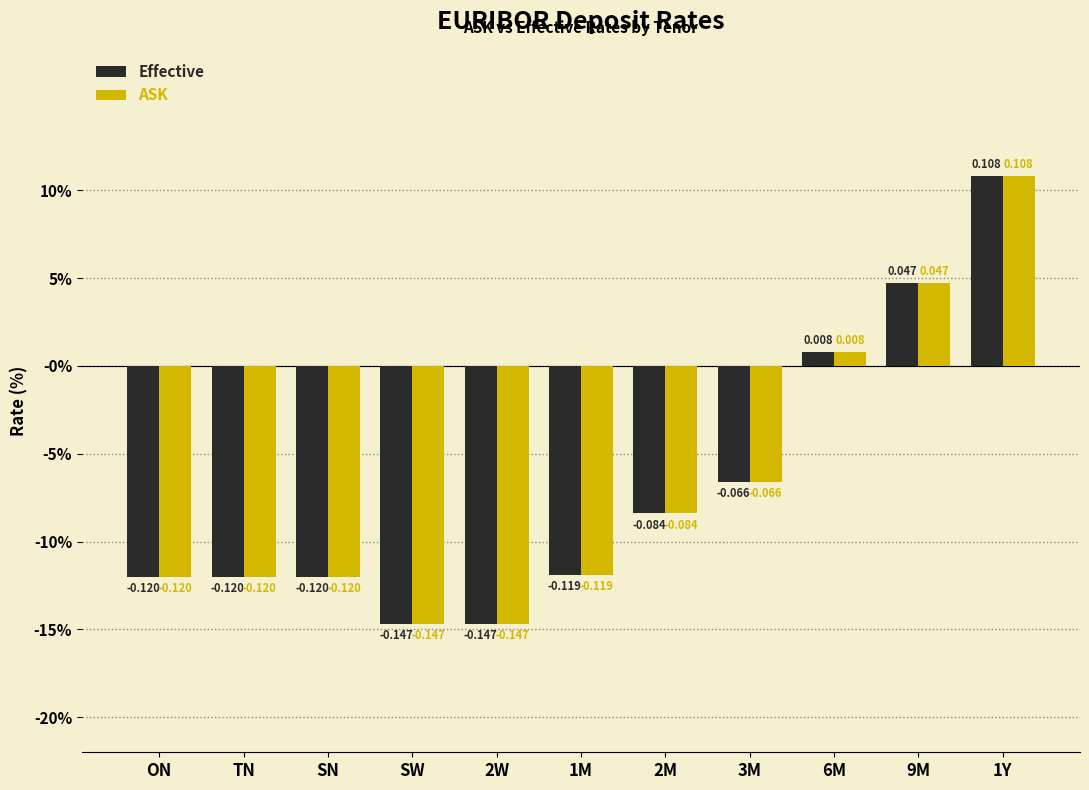

Where is ASK nearest to the value 0?

6M